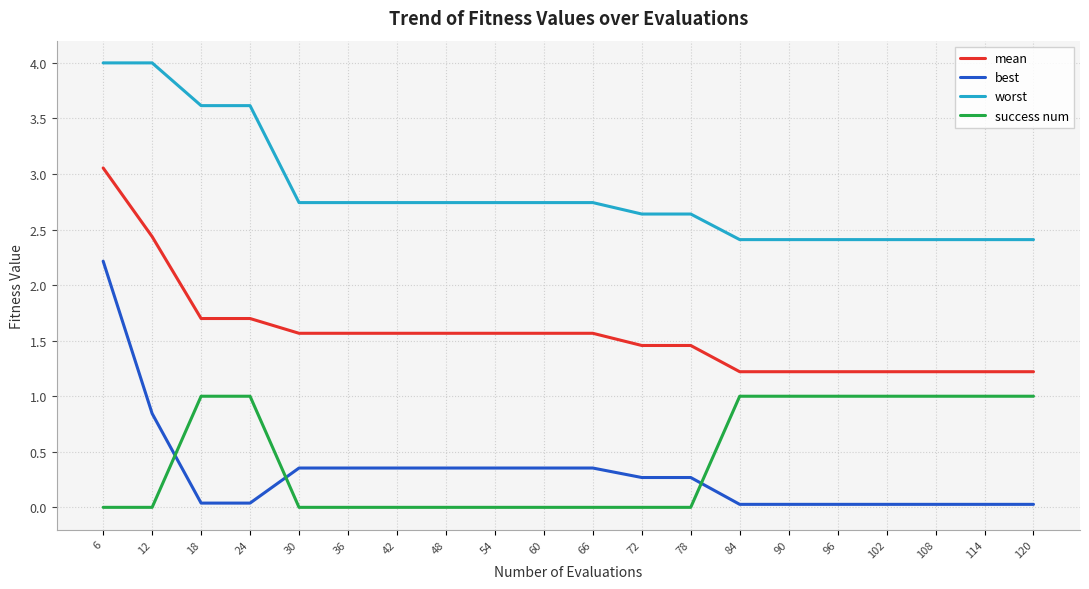

True or false: worst has a value of 1.9 at 18.

False